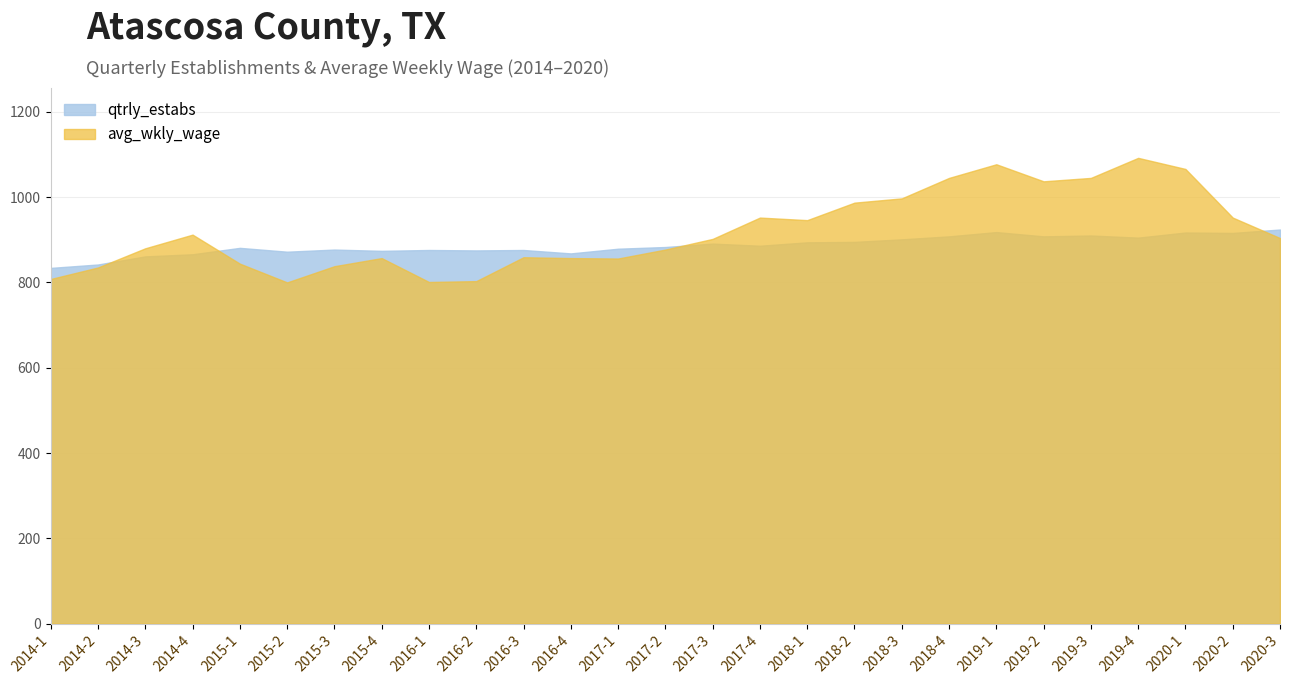

What is the average value of the avg_wkly_wage series?

920